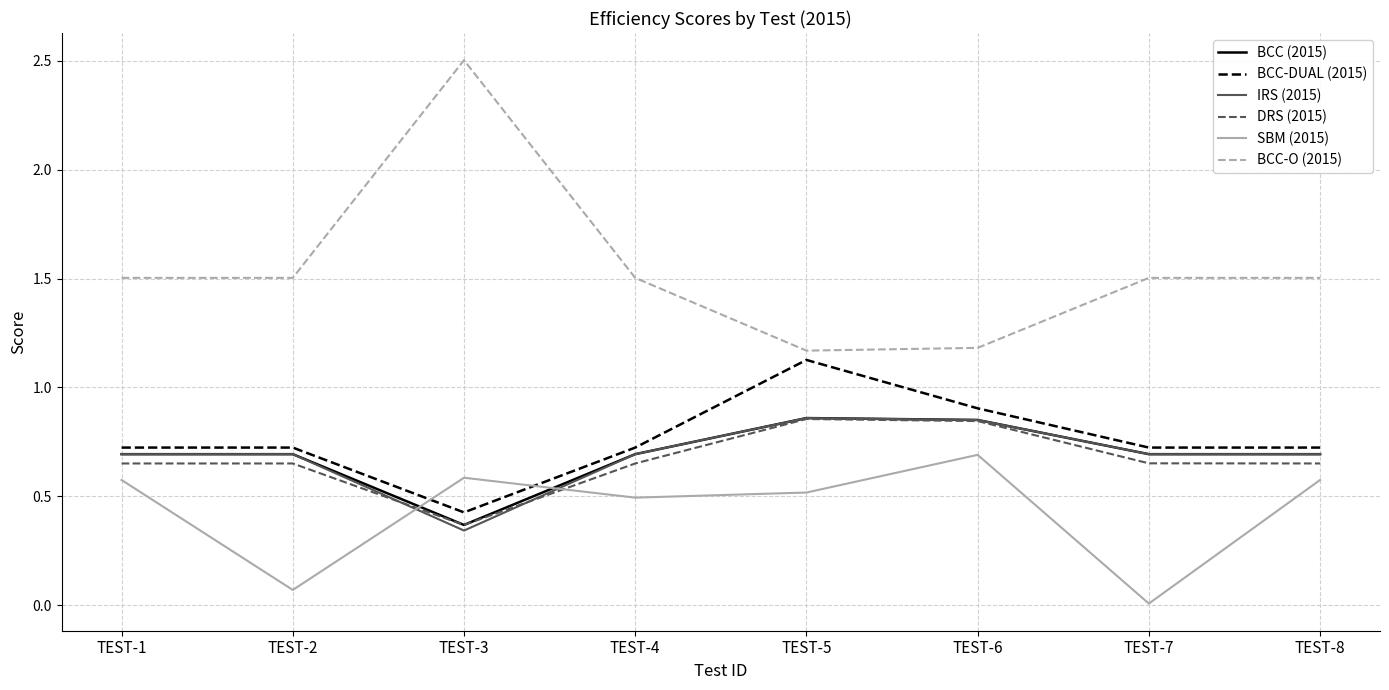

At how many categories does at least one series exceed 0?

8